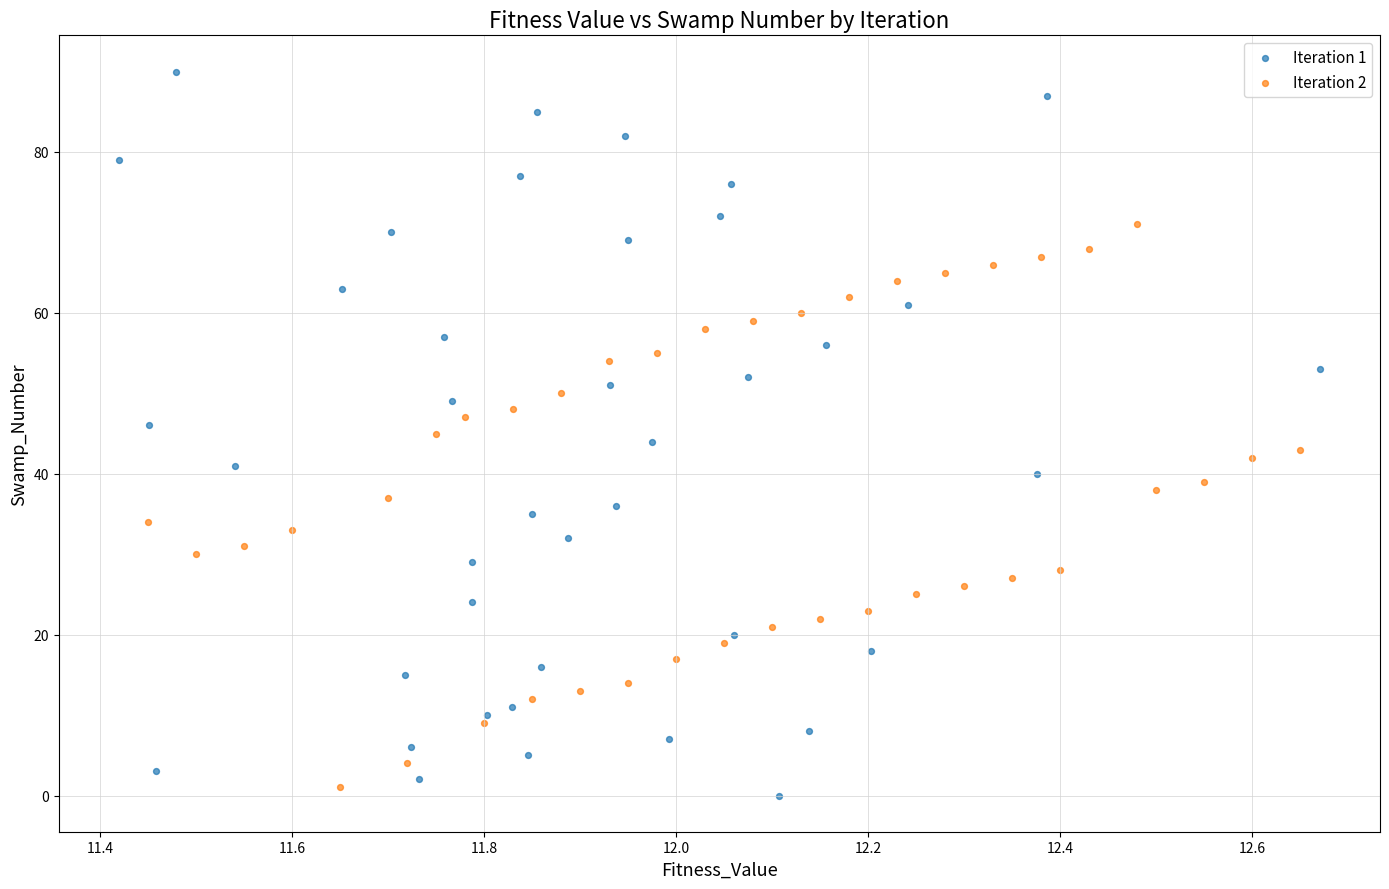

Which series has the largest Y range (max minus min)?

Iteration 1